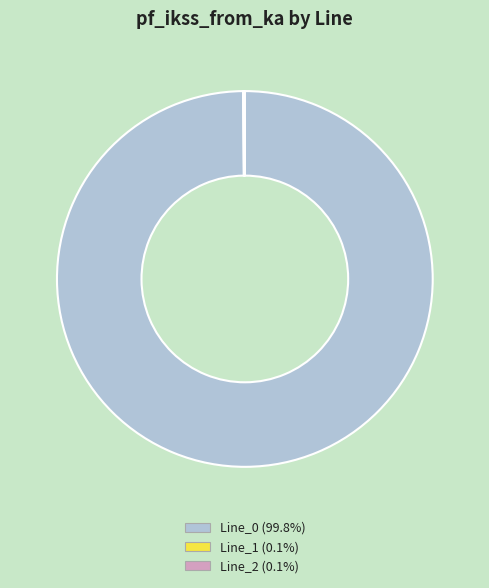

Which slice represents more than half of the pie?

Line_0